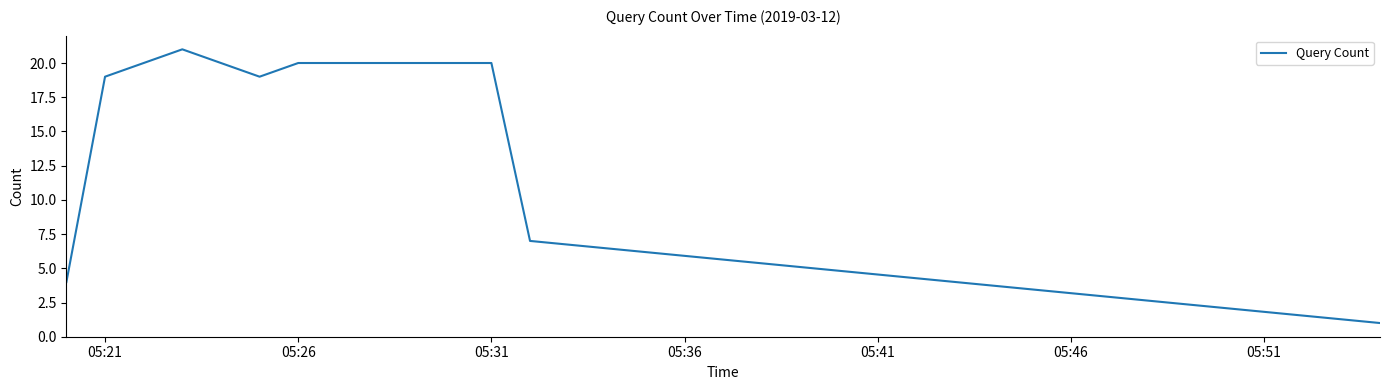

What is the difference between the second highest and second lowest values?

16